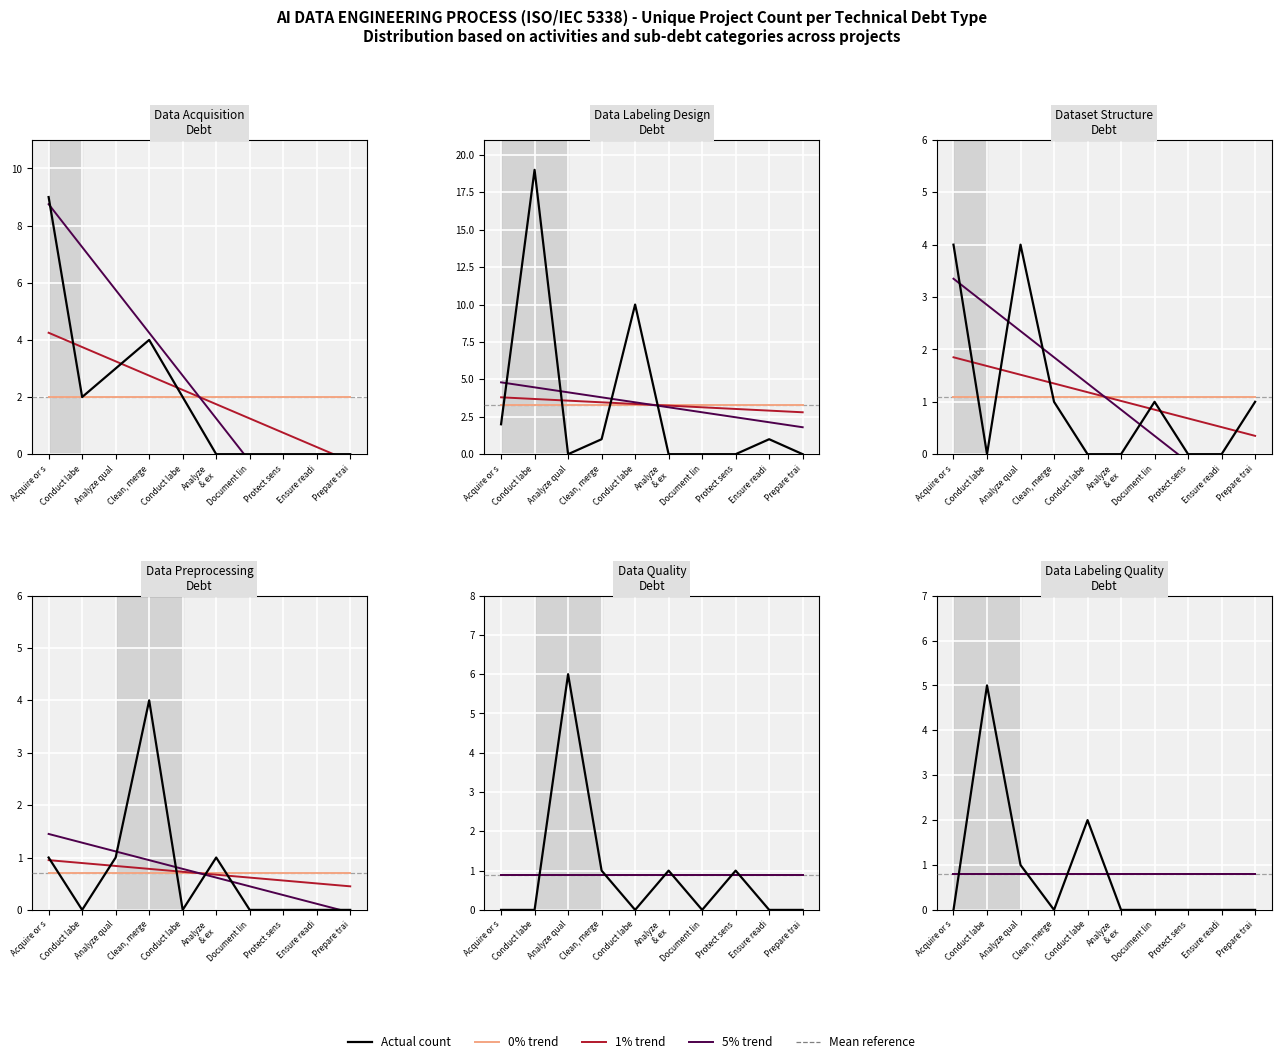

How many values in the Dataset Structure Debt series exceed 1?

2